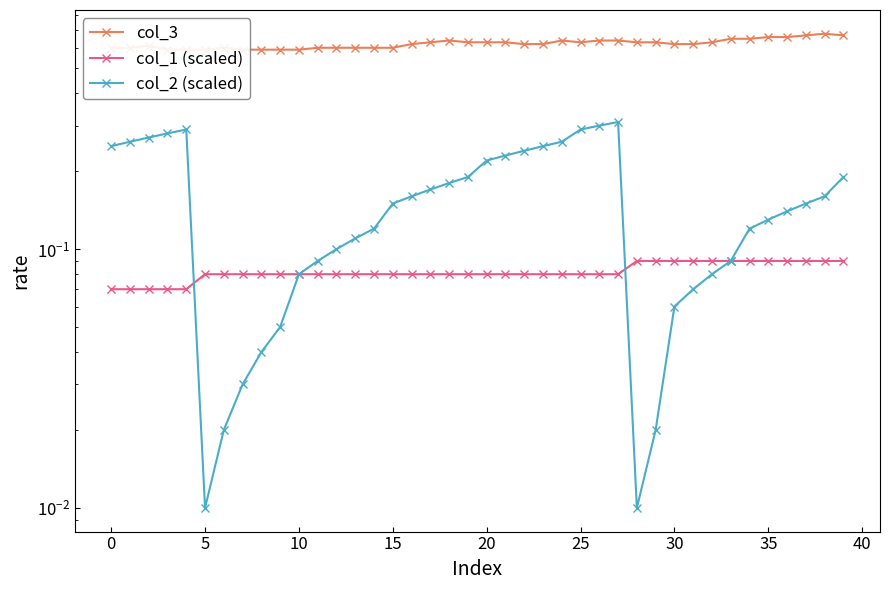

What is the maximum value for col_2 (scaled)?

0.3